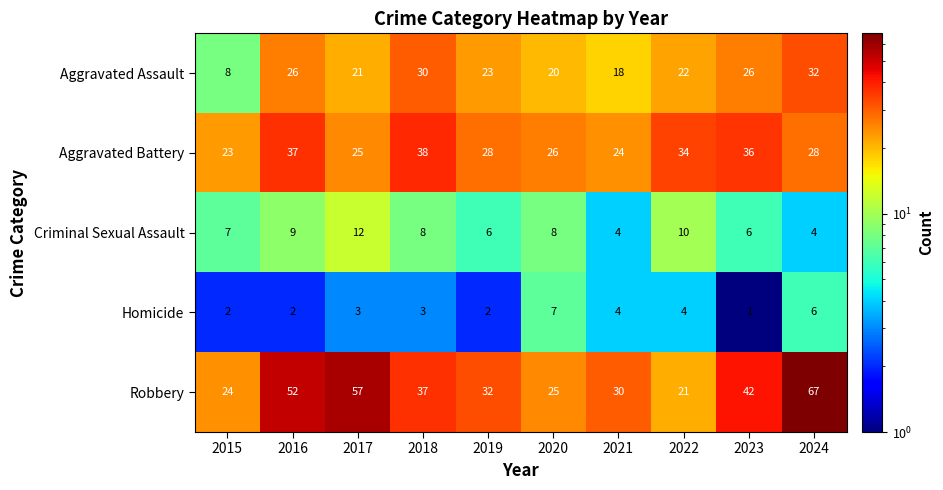

What is the greatest value displayed?

67